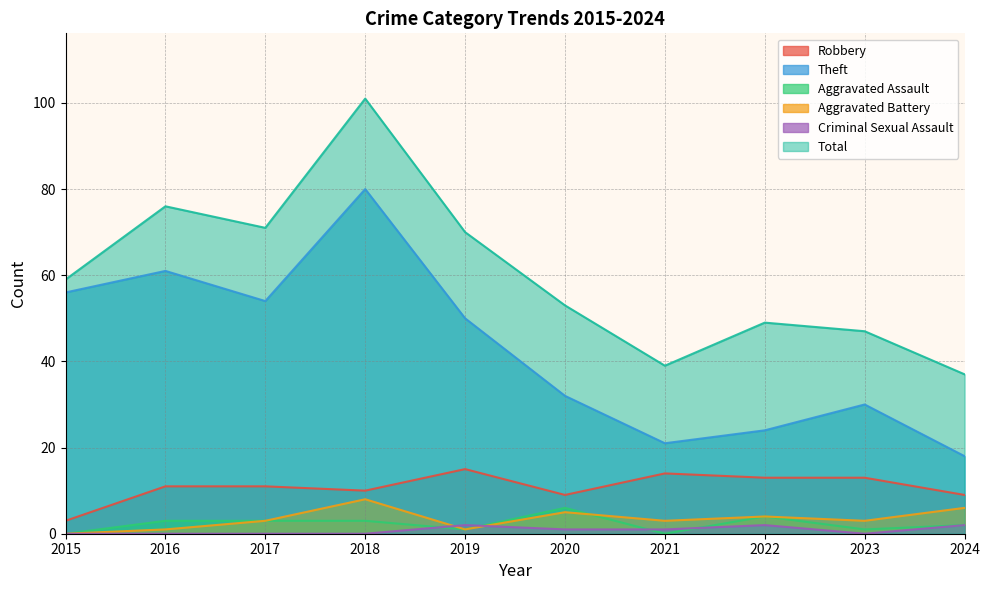

What is the sum of all Aggravated Assault values?

23